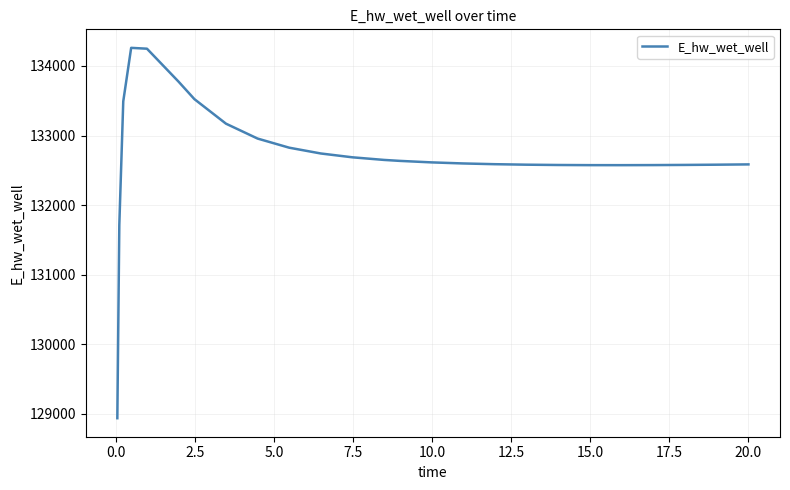

What is the smallest value displayed?

128933.8